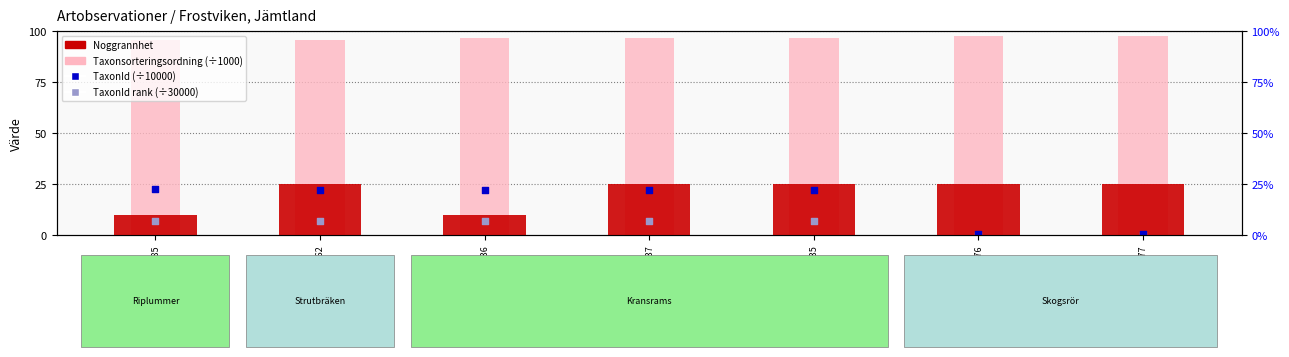

What are all the series names shown in the legend?

Noggrannhet, Taxonsorteringsordning (÷1000), TaxonId (÷10000), TaxonId rank (÷30000)